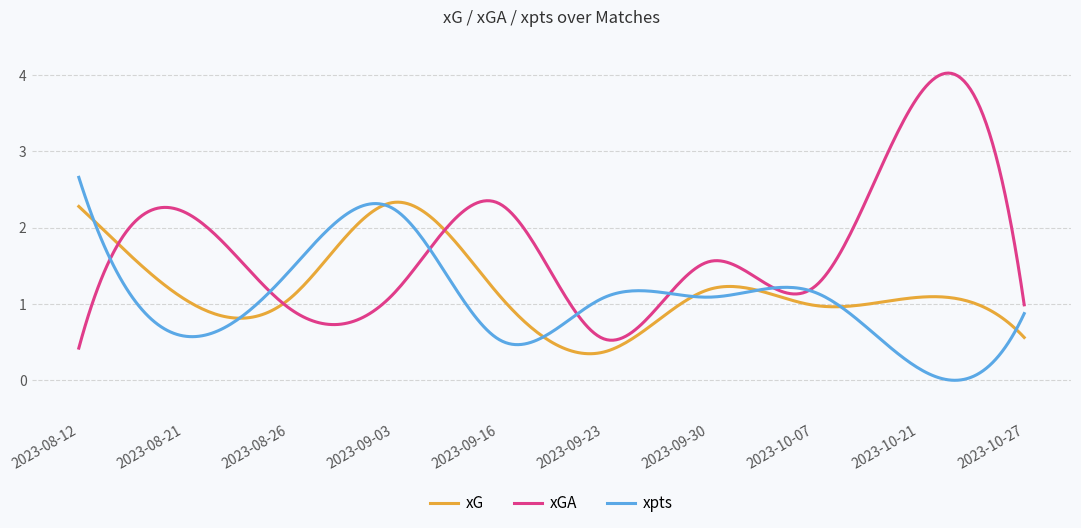

What is the maximum value for xpts?

2.7